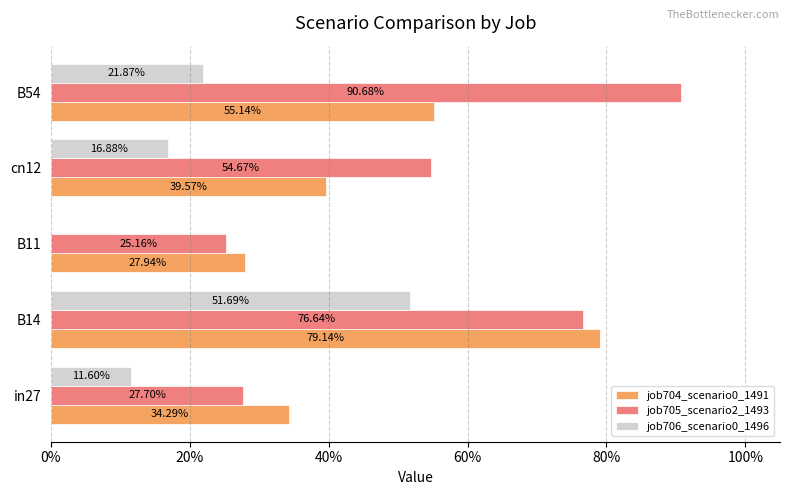

What is the difference between the maximum and minimum values in the job704_scenario0_1491 series?

0.5